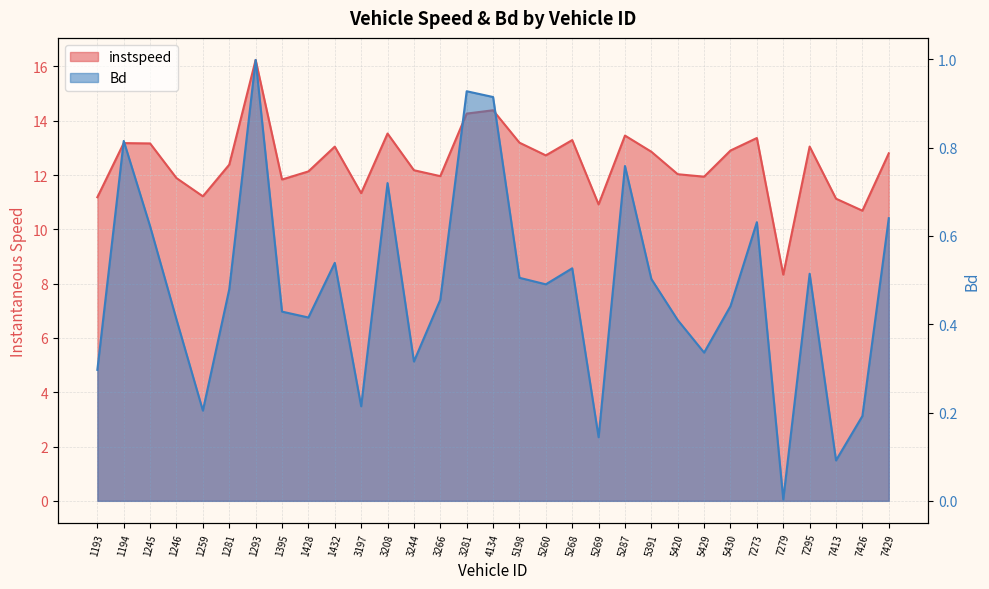

At which category does Bd reach its first local valley?

1259